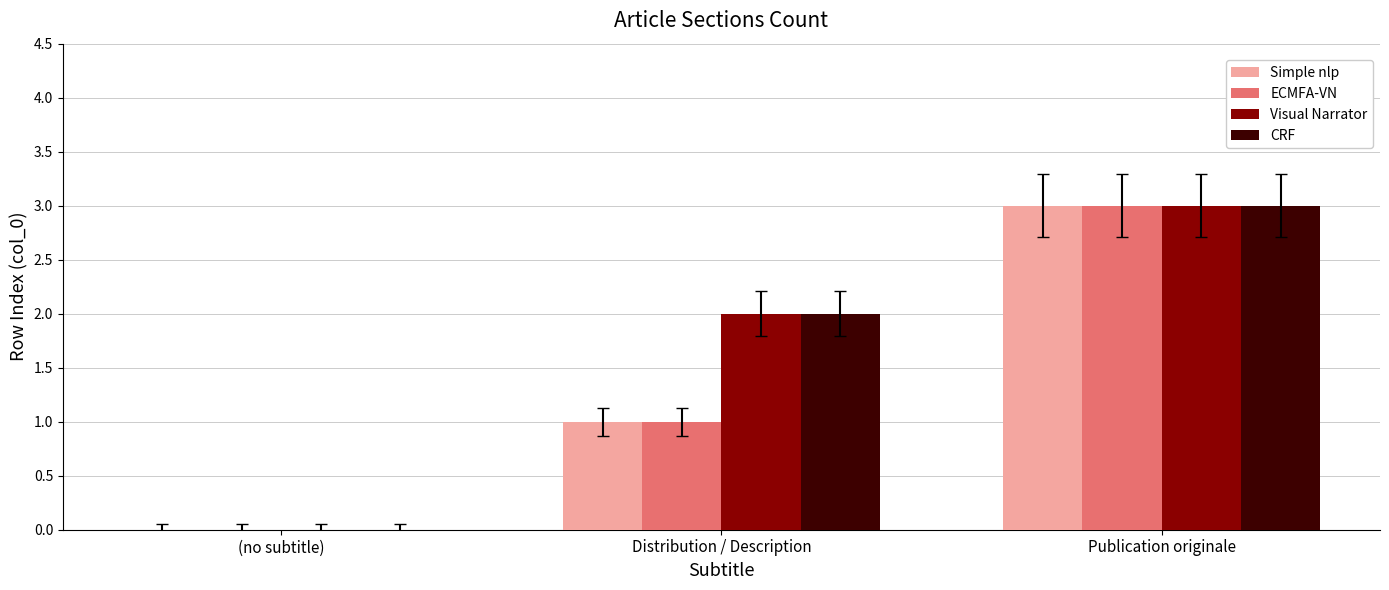

How many values in Simple nlp are above zero?

2